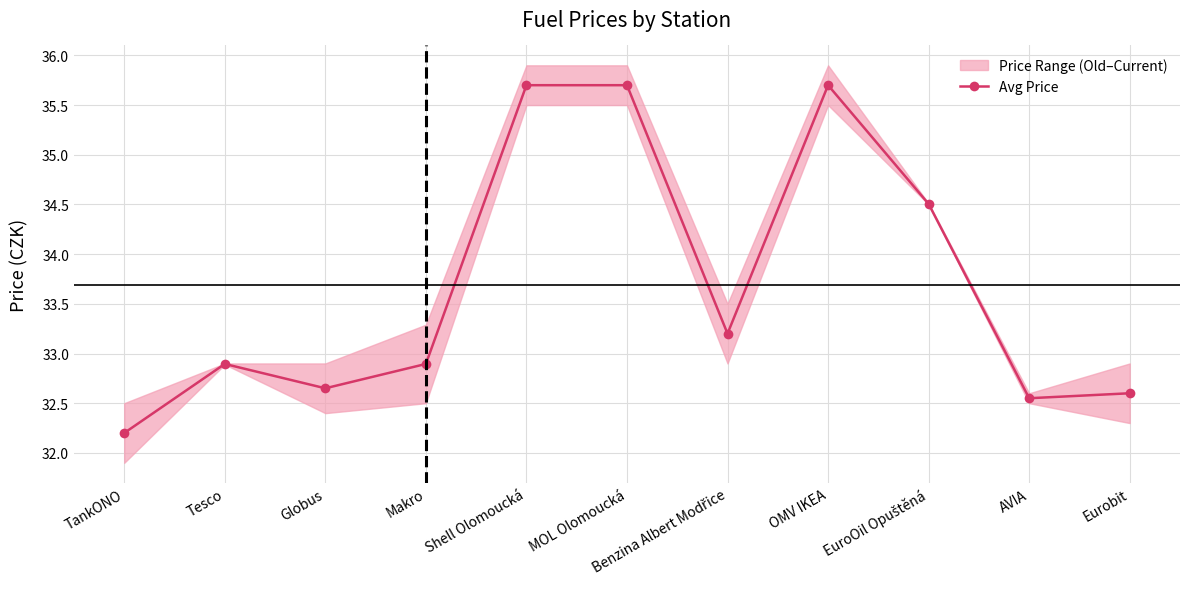

Which category has the highest value across all series?

Shell Olomoucká